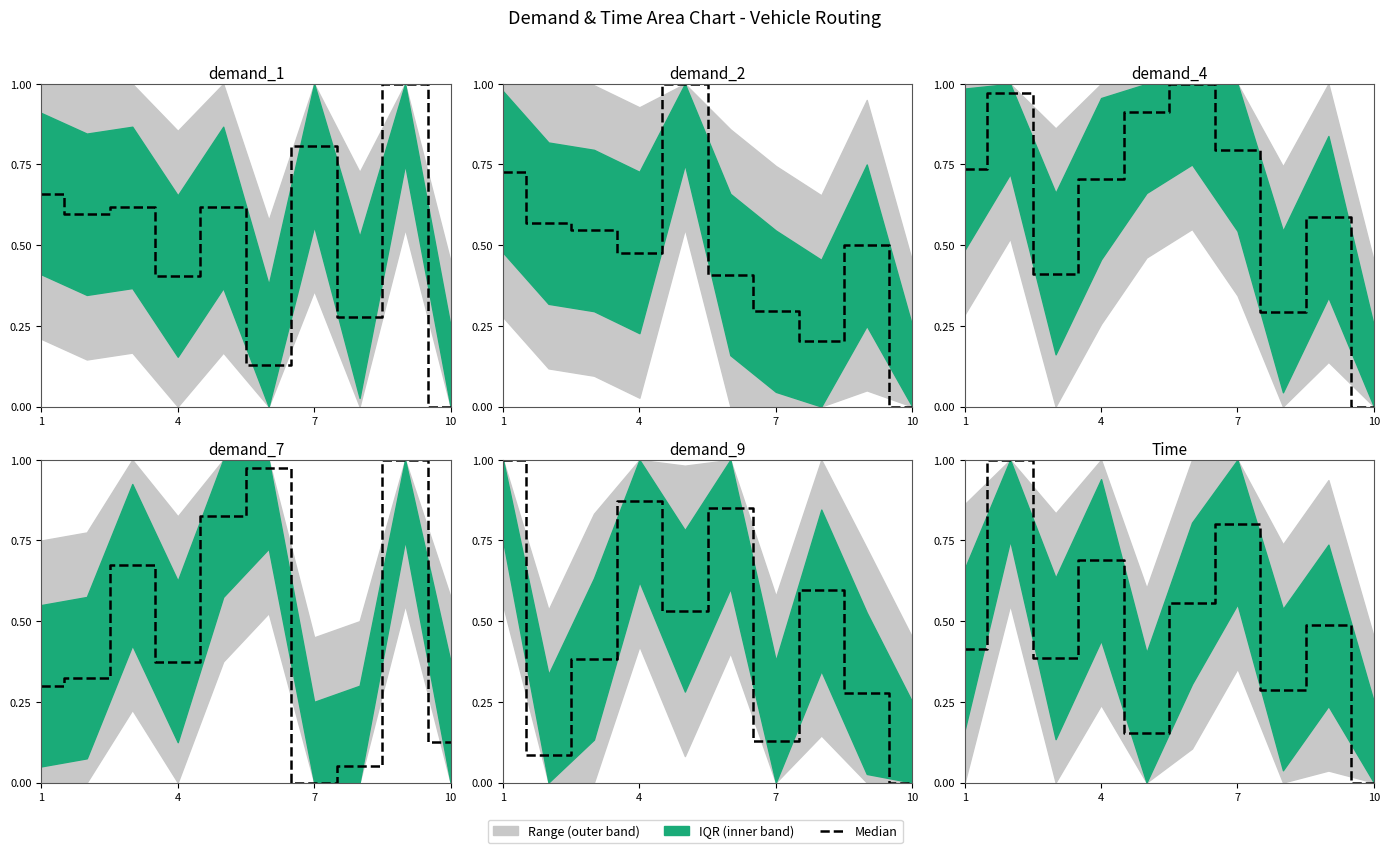

What is the average value of the demand_9 series?

0.5